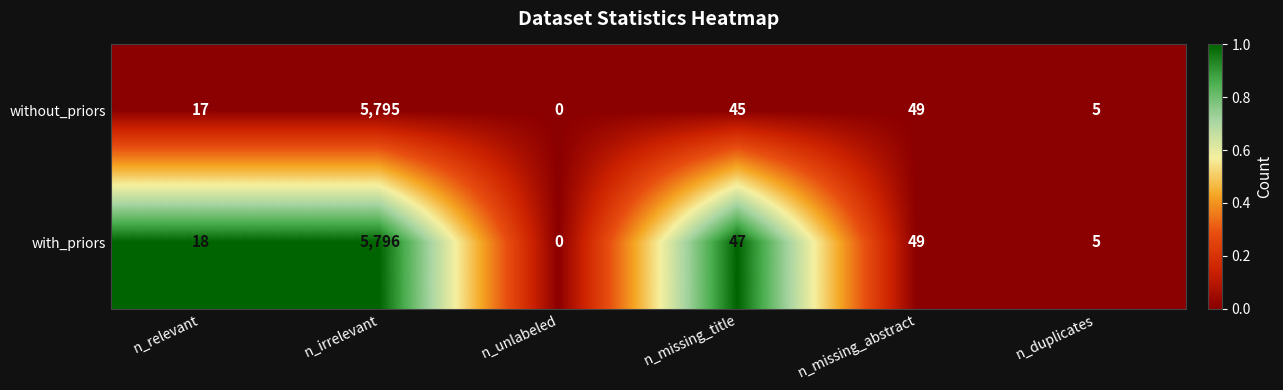

List the series in order of their overall mean, lowest first.

without_priors, with_priors